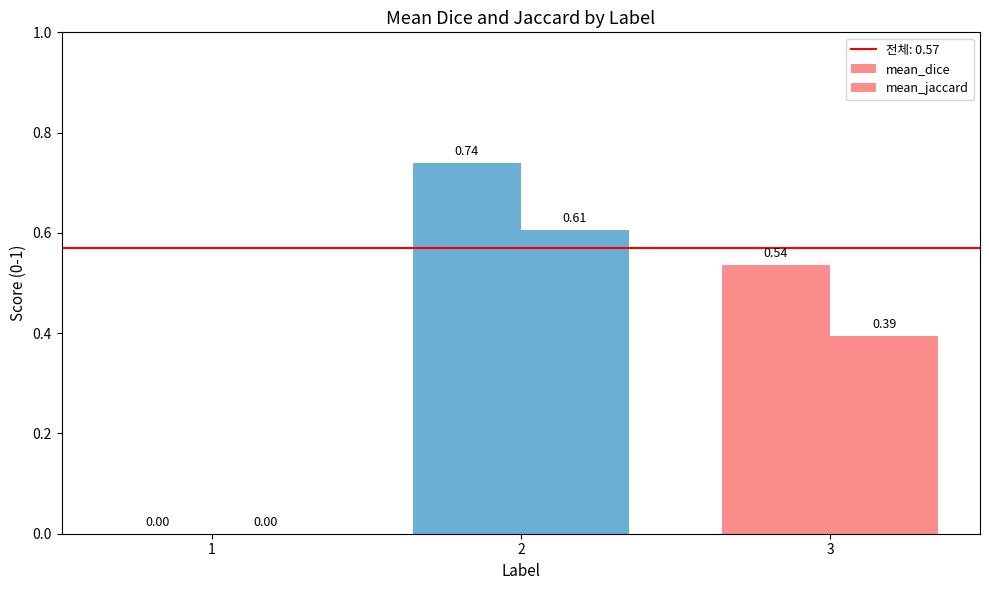

What is the difference between the maximum and minimum values in the mean_jaccard series?

0.6